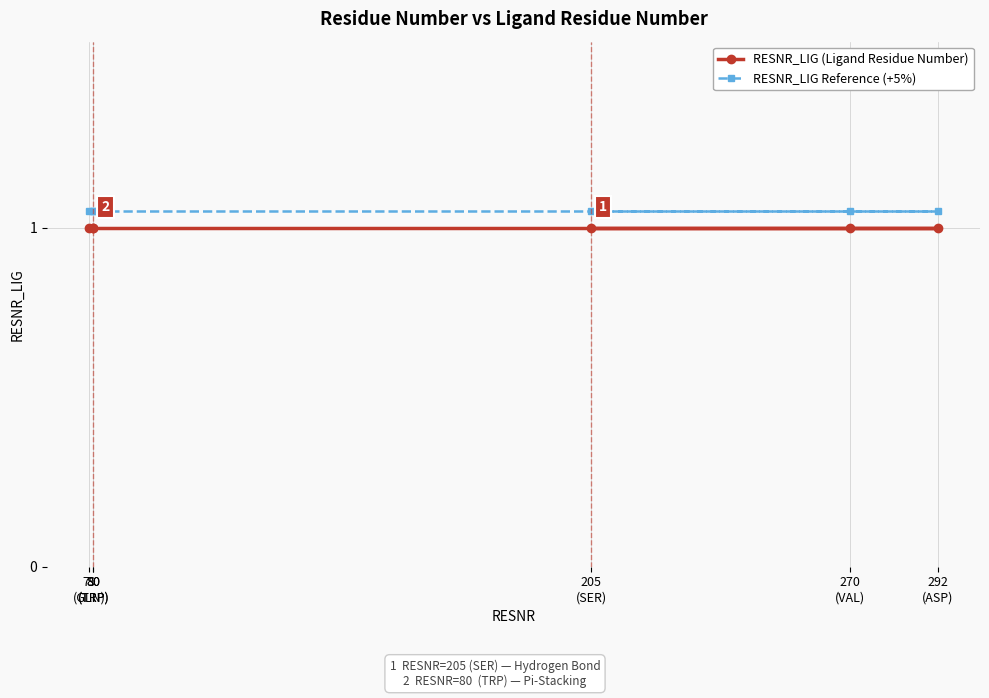

True or false: RESNR_LIG Reference (+5%) has a value of 1.1 at 80
(TRP).

True